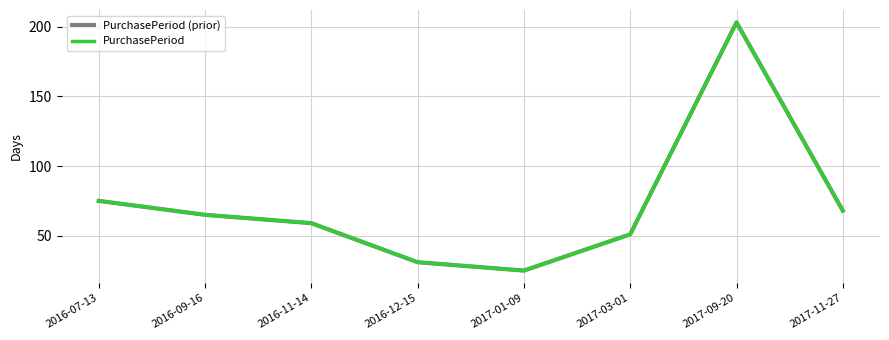

Reading right to left, extract all data points from this chart.

PurchasePeriod (prior): 2017-11-27=68	2017-09-20=203	2017-03-01=51	2017-01-09=25	2016-12-15=31	2016-11-14=59	2016-09-16=65	2016-07-13=75
PurchasePeriod: 2017-11-27=68	2017-09-20=203	2017-03-01=51	2017-01-09=25	2016-12-15=31	2016-11-14=59	2016-09-16=65	2016-07-13=75